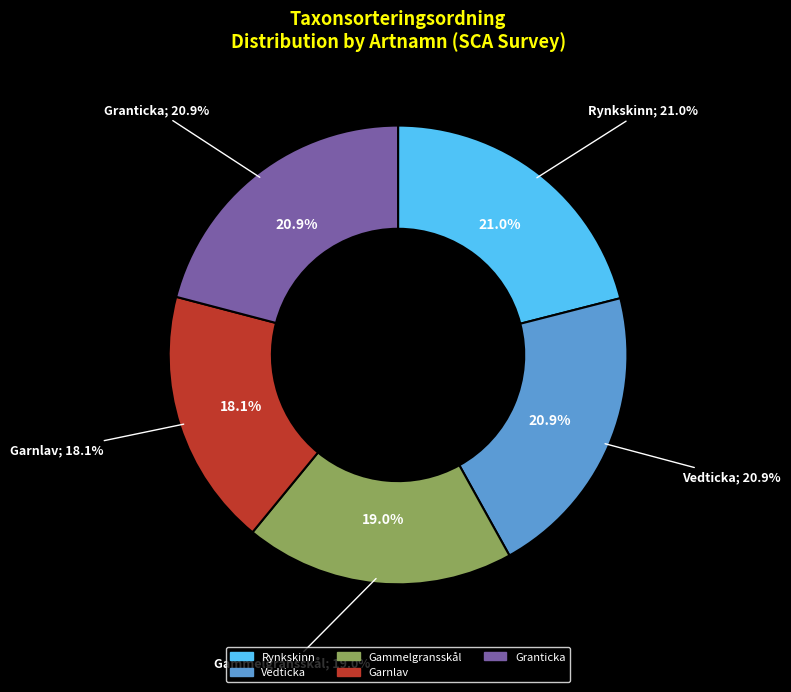

Does Garnlav account for over 50% of the chart?

No